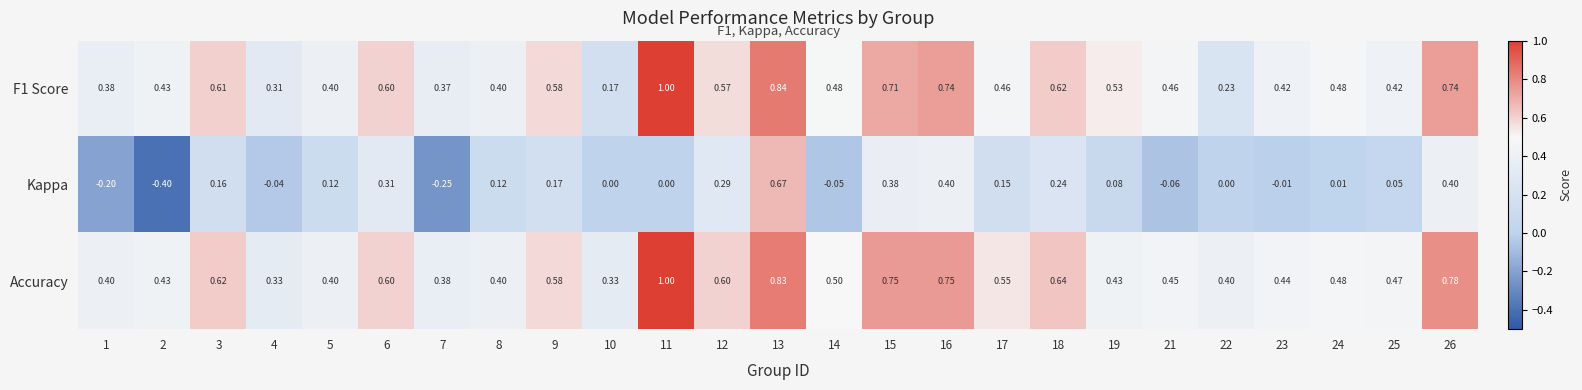

Which series has the largest total across all categories?

Accuracy